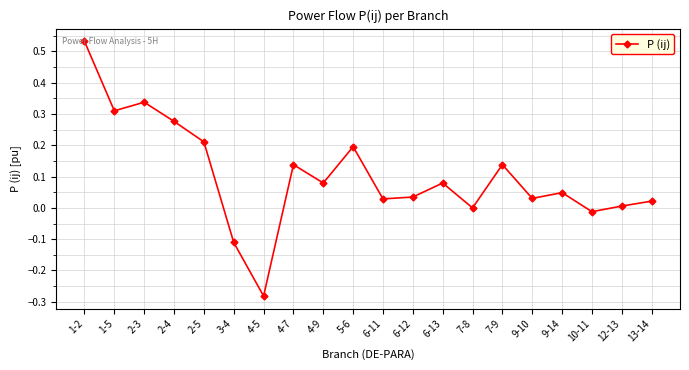

What is the label of the 11th point from the left?

6-11